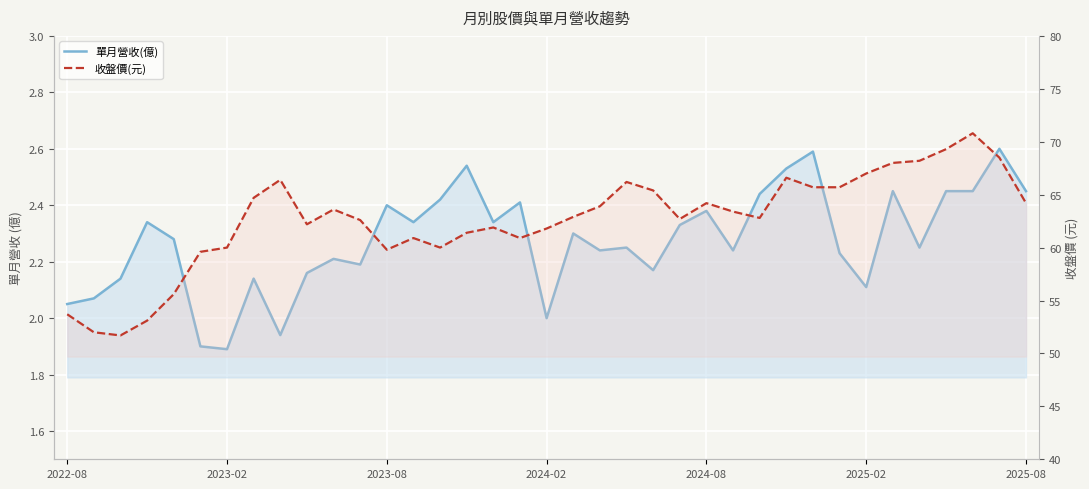

The 單月營收(億) series shows 2.2 at 22. True or false?

True